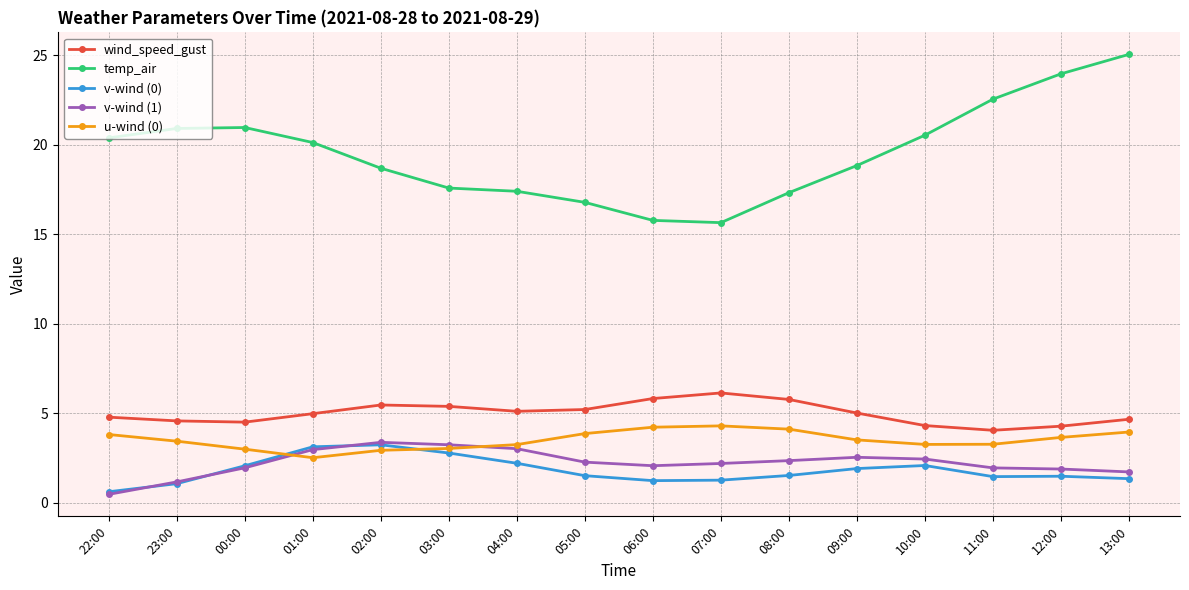

Which series has the largest range (max minus min)?

temp_air